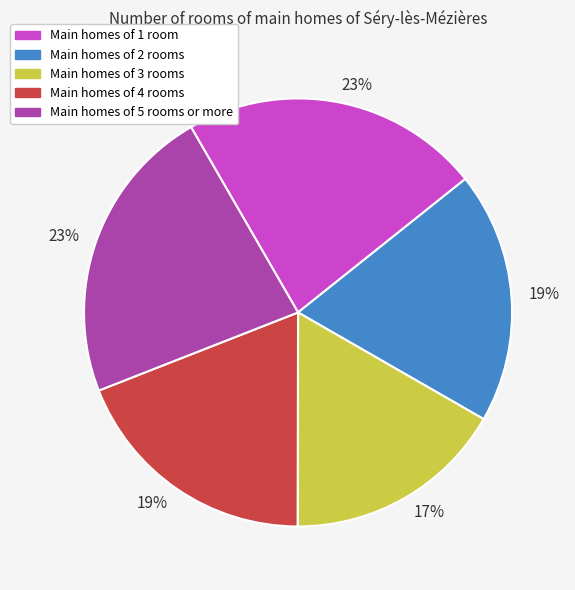

How many slices are in this pie chart?

5